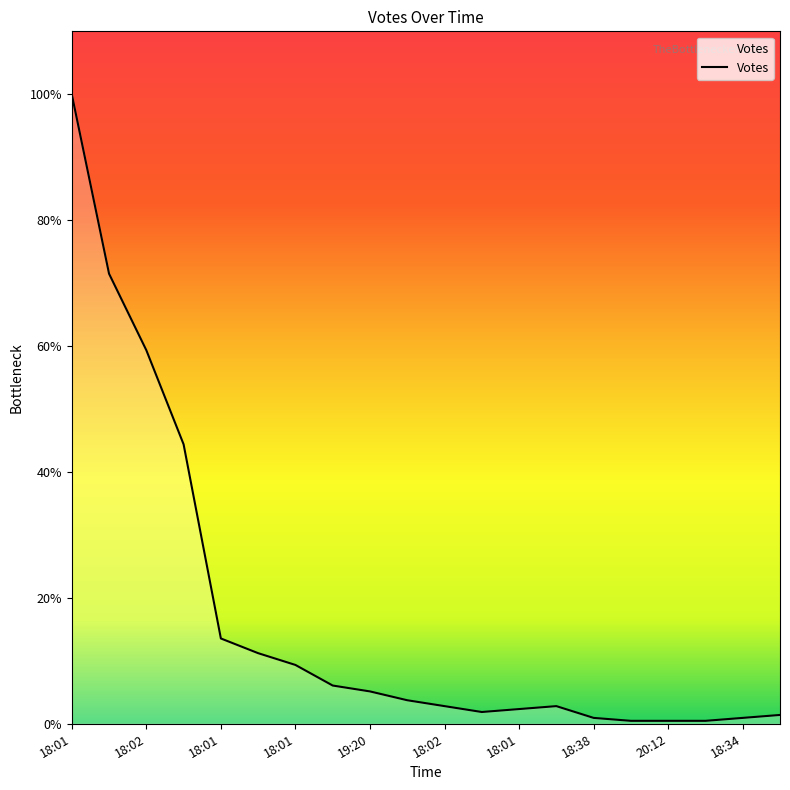

Does the chart have visible grid lines?

No